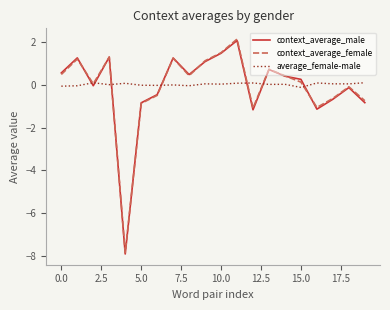

What is the maximum value shown in the chart?

2.1